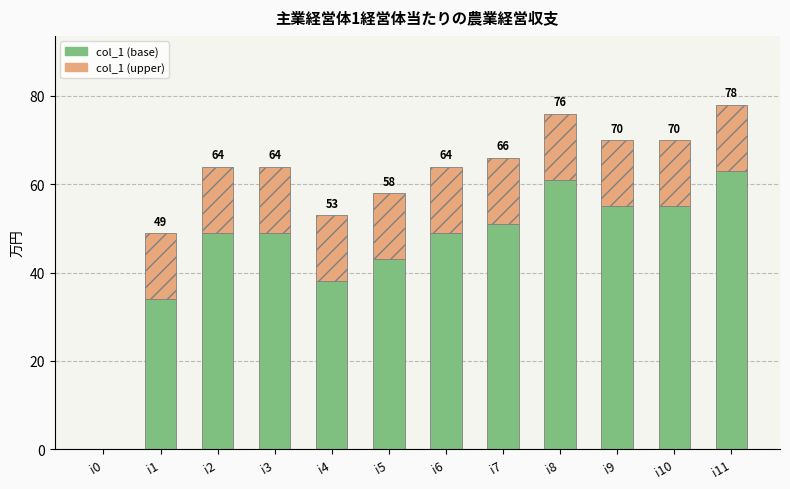

Where is col_1 (base) nearest to the value 31?

i1